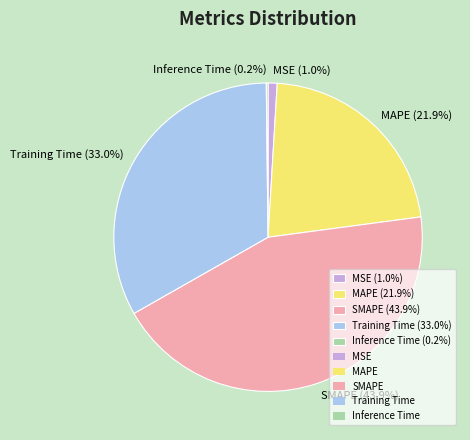

Is SMAPE the majority of the pie?

No